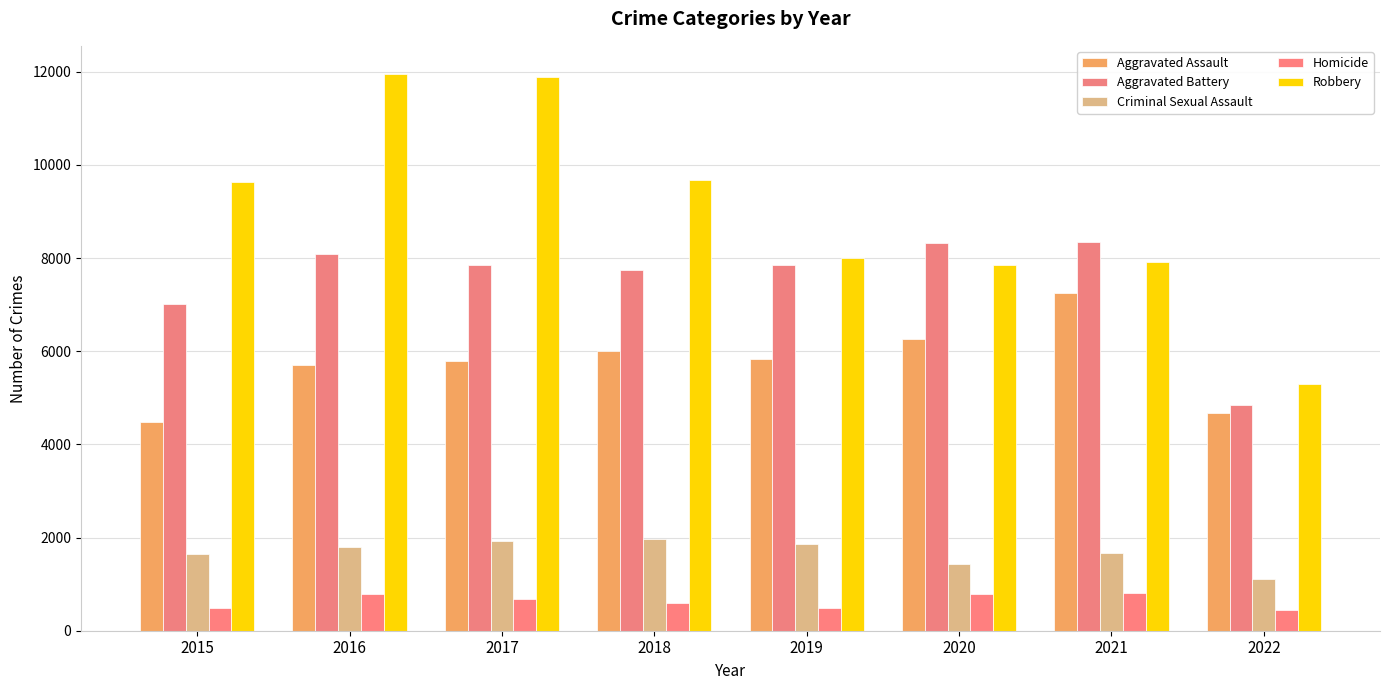

What is the difference between the maximum and minimum values in the Aggravated Battery series?

3495